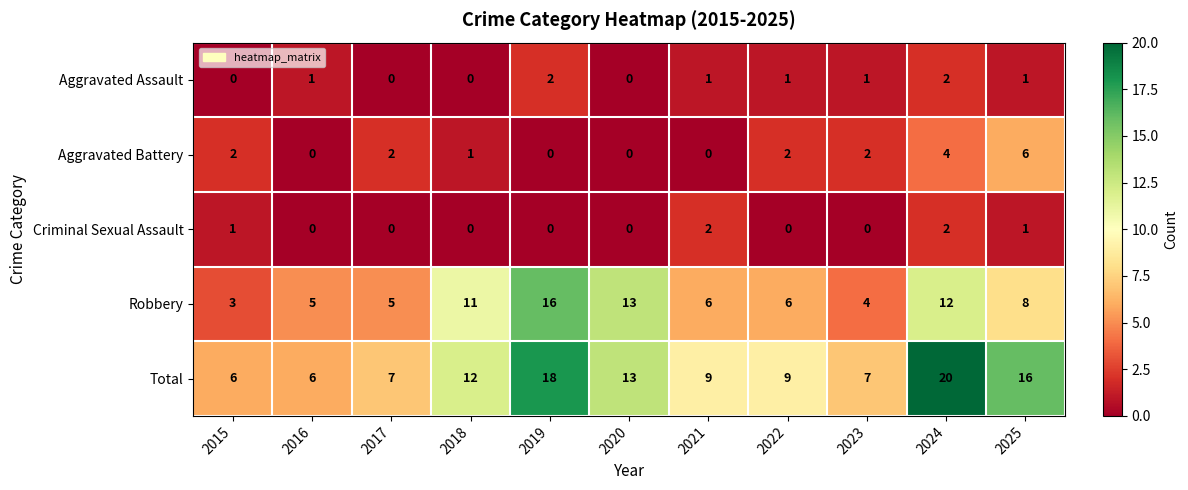

Where does the Total series first go above 9?

2018